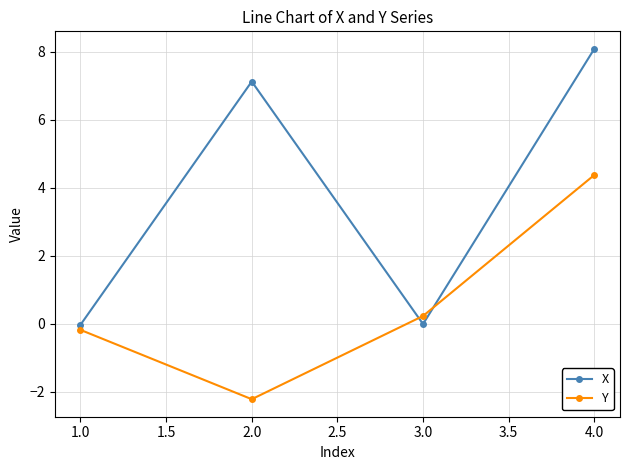

True or false: Y and X intersect in this chart.

True